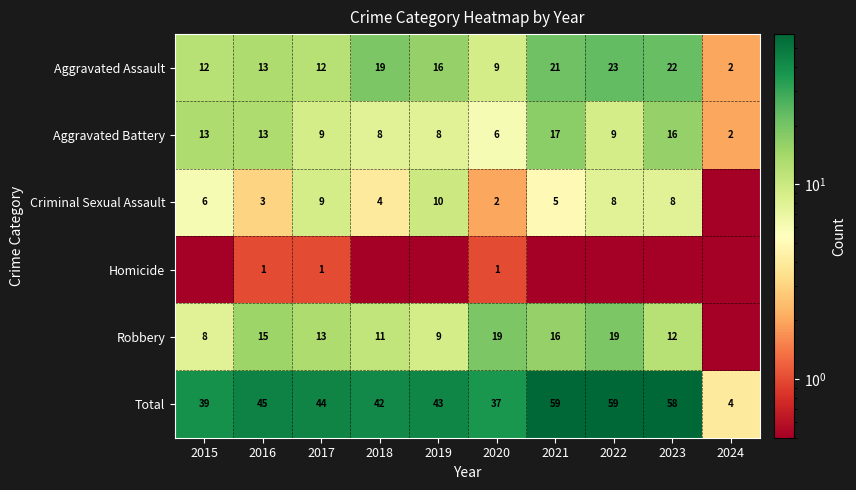

What is the difference between the Robbery values at 2019 and 2016?

6.0